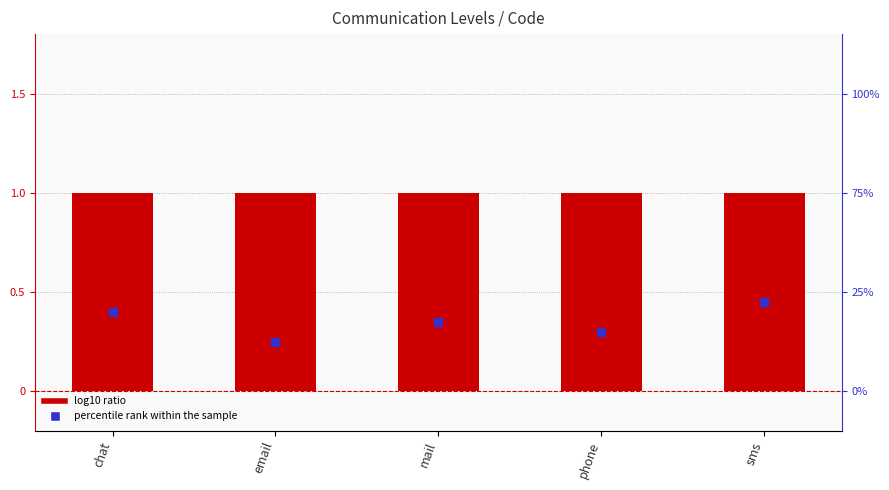

Which series contains the lowest Y value?

percentile rank within the sample